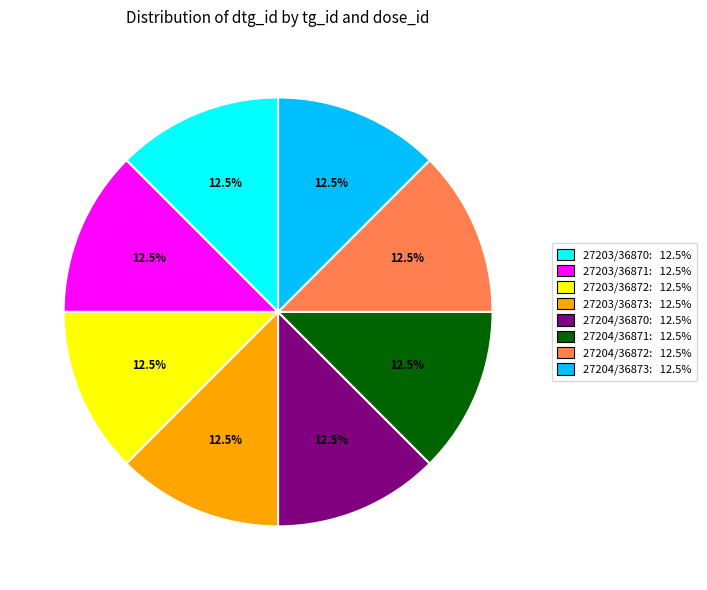

How many slices are in this pie chart?

8